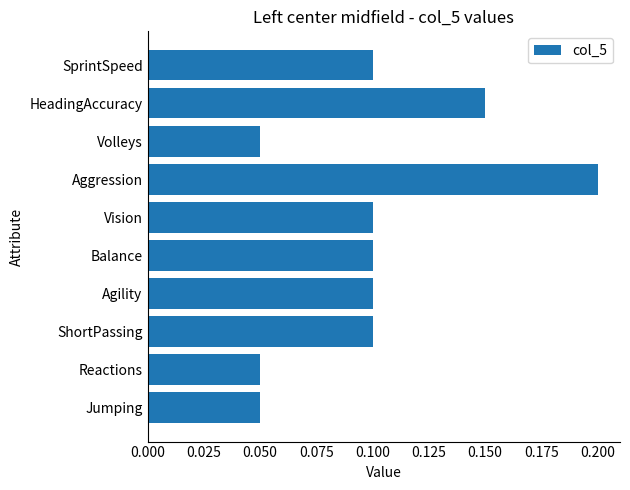

True or false: the data shows 0.1 at Aggression.

False